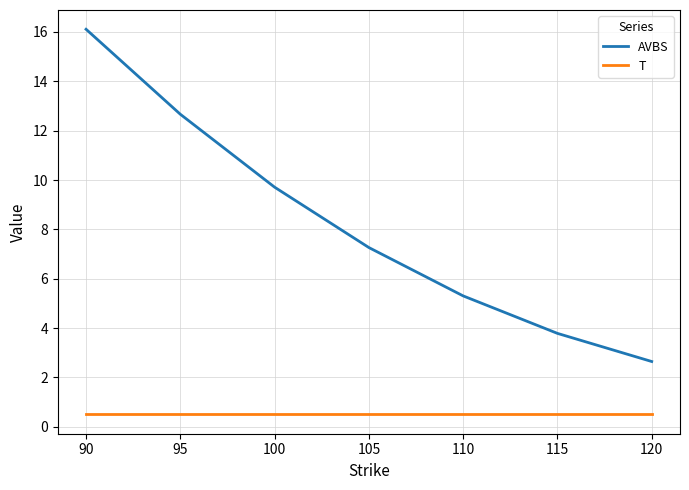

At how many categories does at least one series exceed 10?

2